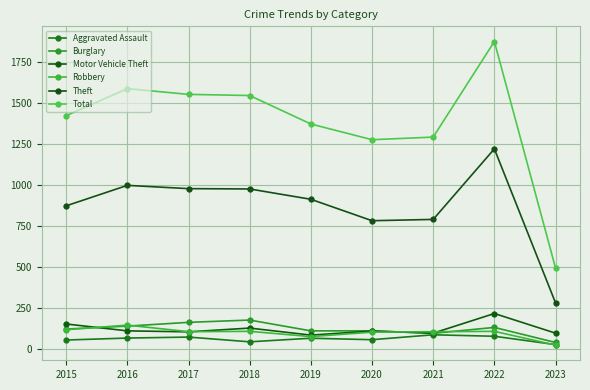

What is the difference between the maximum and second lowest values in the Theft series?

439